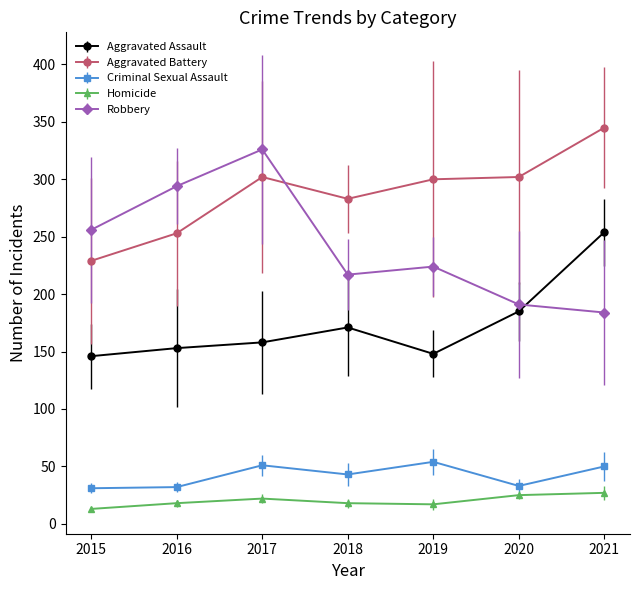

What is the greatest value displayed?

345